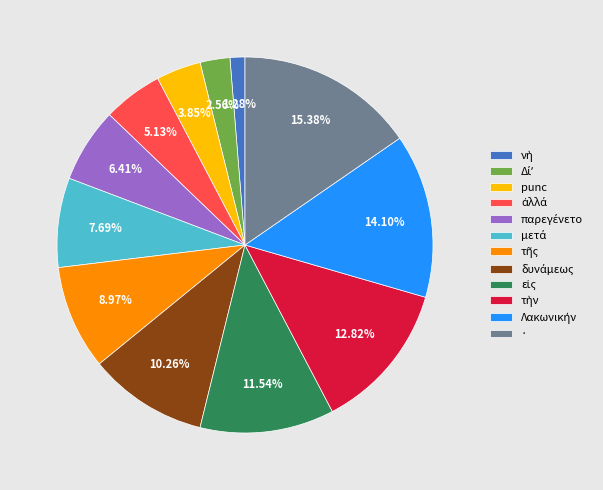

Is there a majority slice in this chart?

No